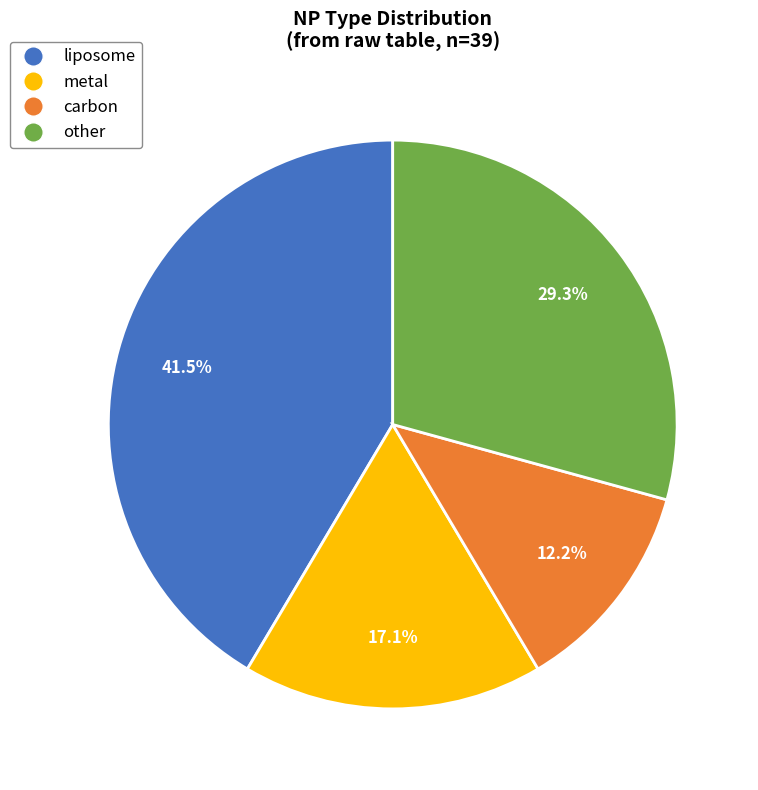

What is the smallest slice in the pie chart?

carbon